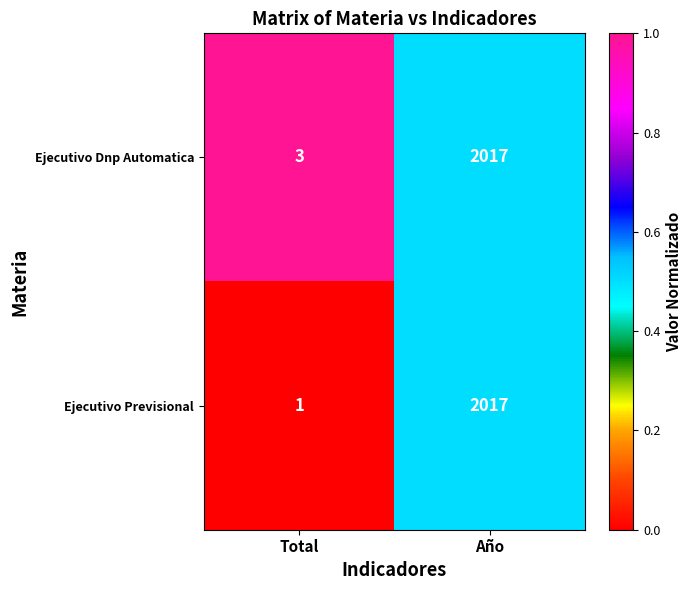

Which series has the largest total across all categories?

Ejecutivo Dnp Automatica